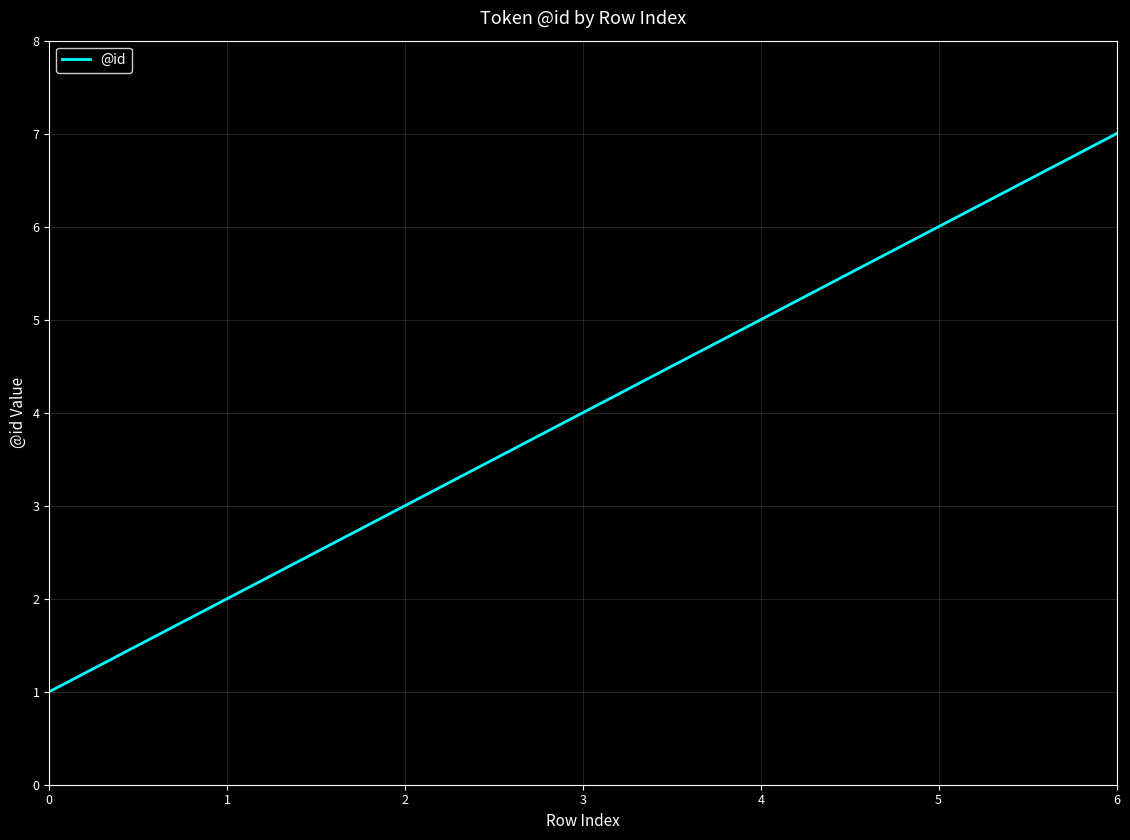

Reading left to right, extract all data points from this chart.

1	2	3	4	5	6	7